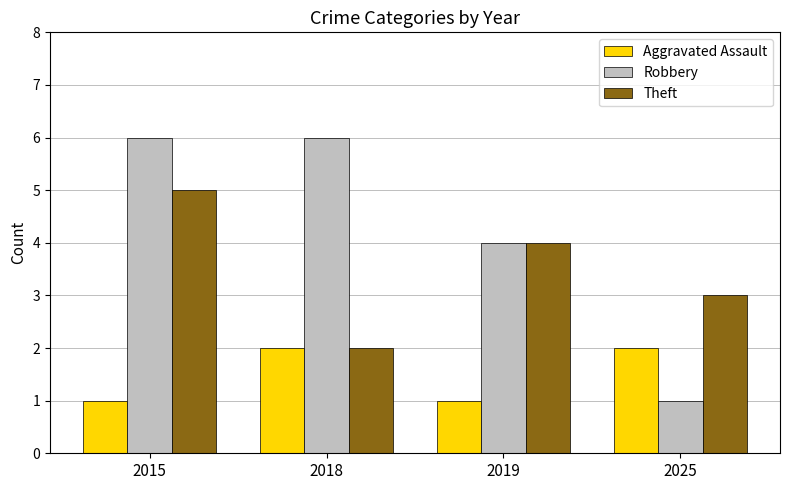

What is the highest value of the Aggravated Assault series?

2